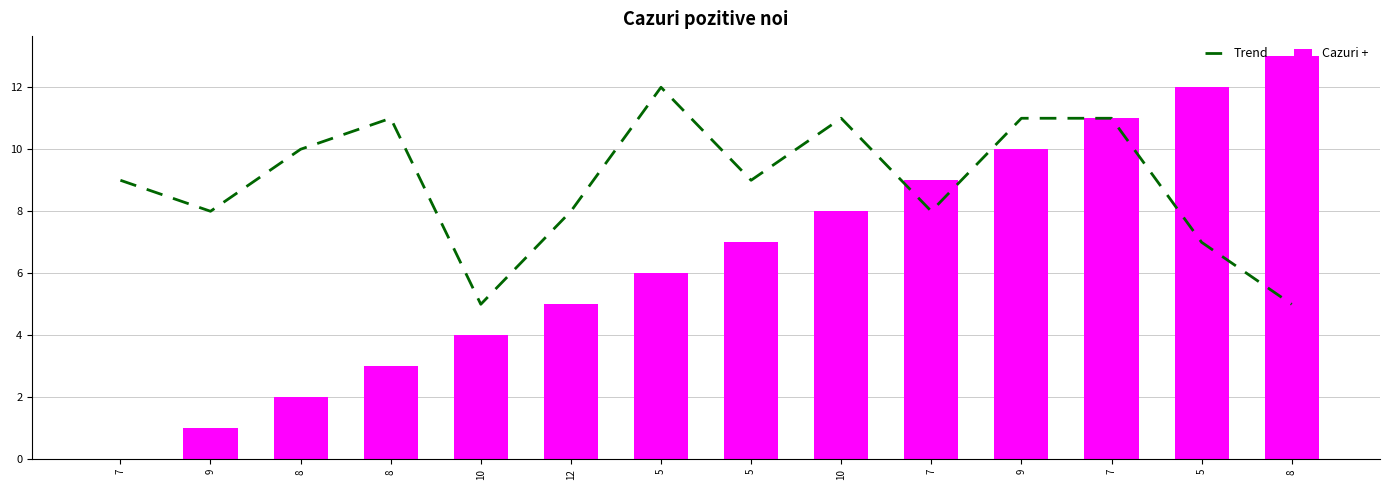

What is the total value across all series at 7?

9